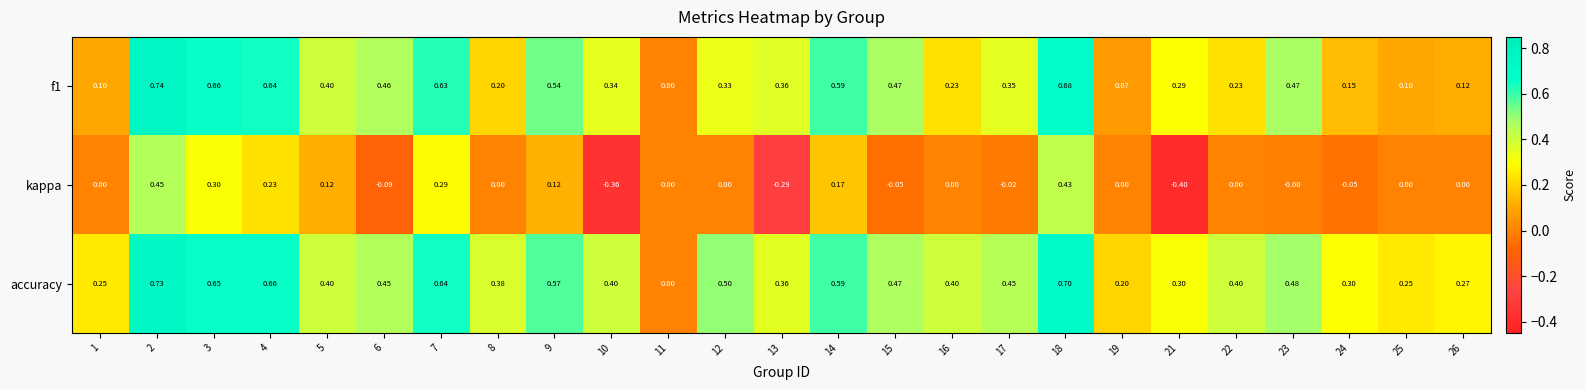

List the series in order of their overall mean, lowest first.

kappa, f1, accuracy